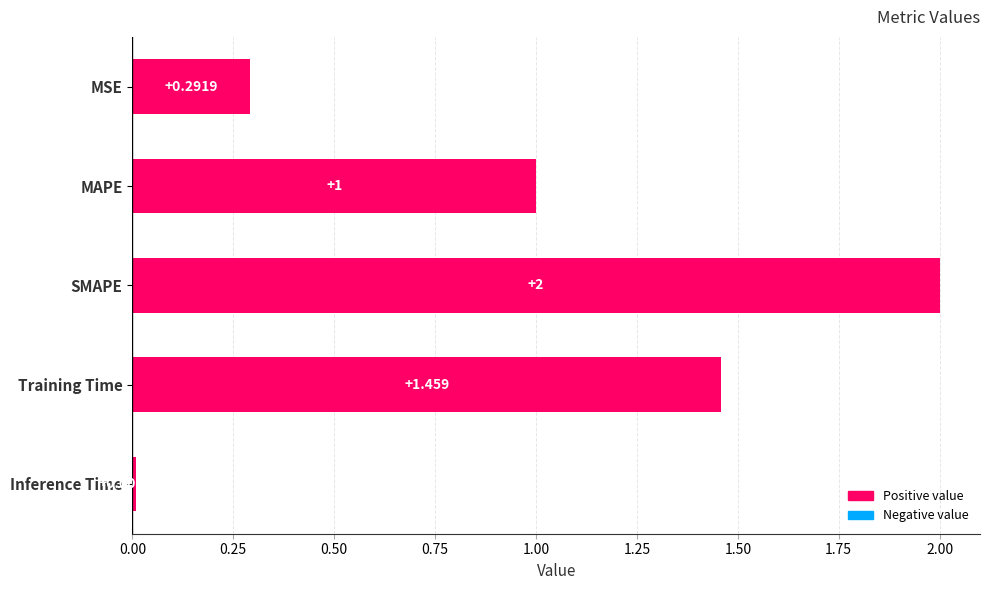

List the labels in order of value, smallest first.

Inference Time, MSE, MAPE, Training Time, SMAPE